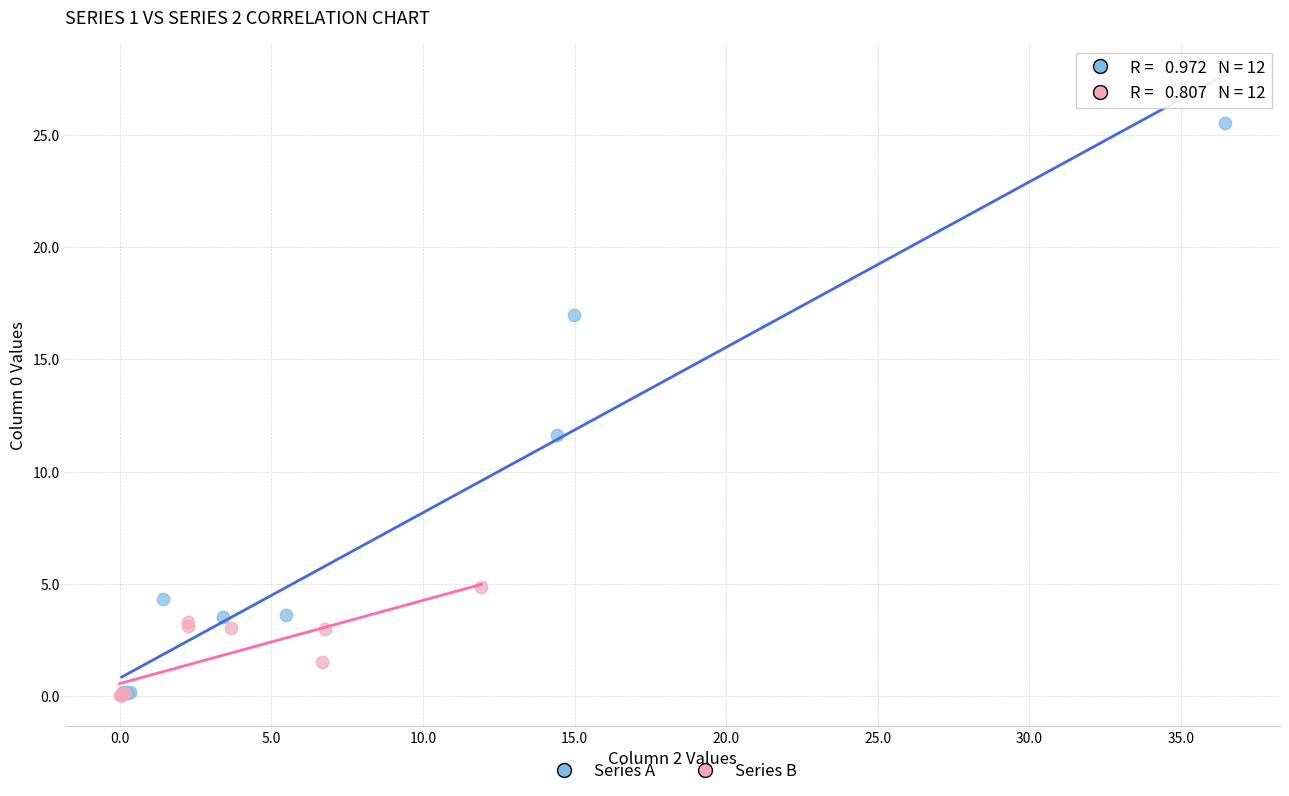

Which series contains the highest Y value?

Series A